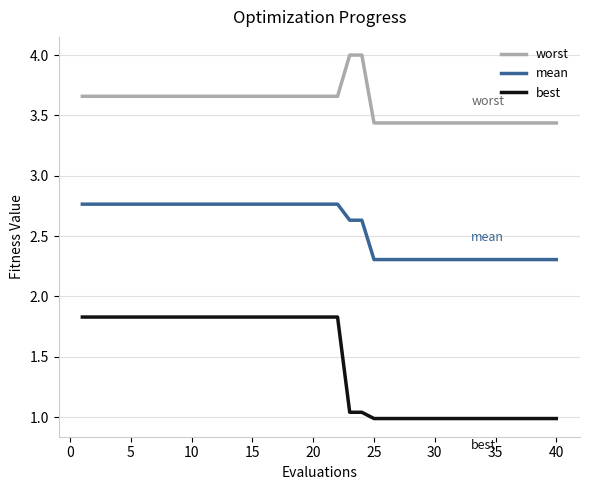

Which series has the largest total across all categories?

worst